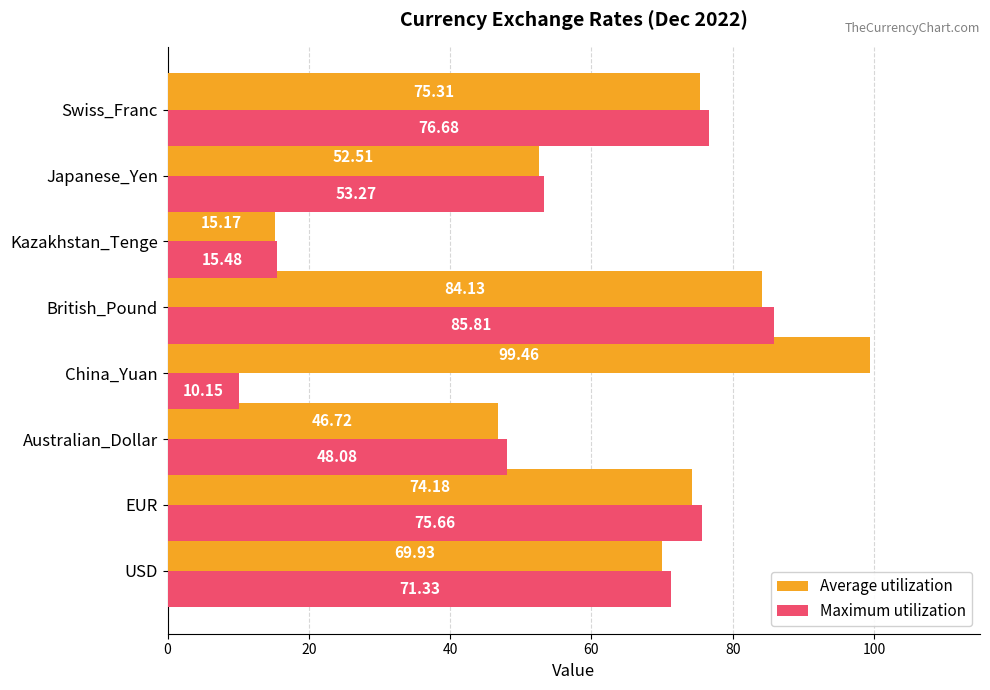

At which label is Average utilization closest to 57?

Japanese_Yen